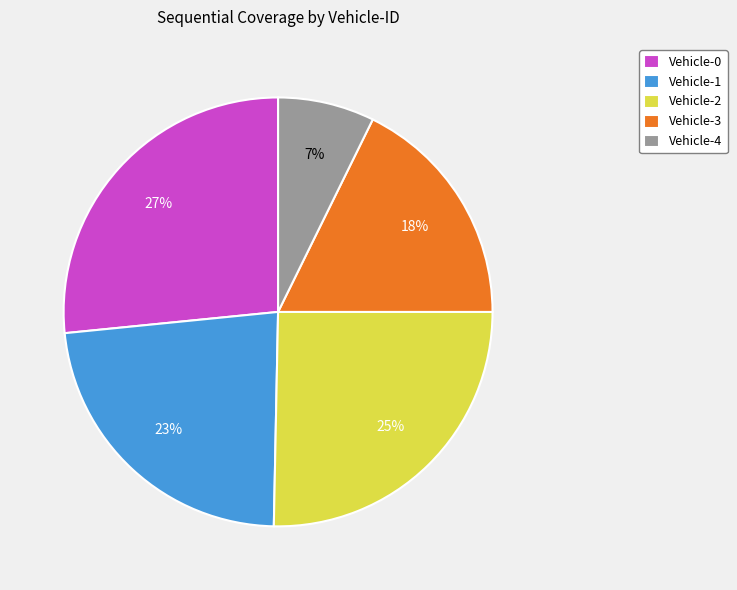

Does Vehicle-4 account for over 50% of the chart?

No